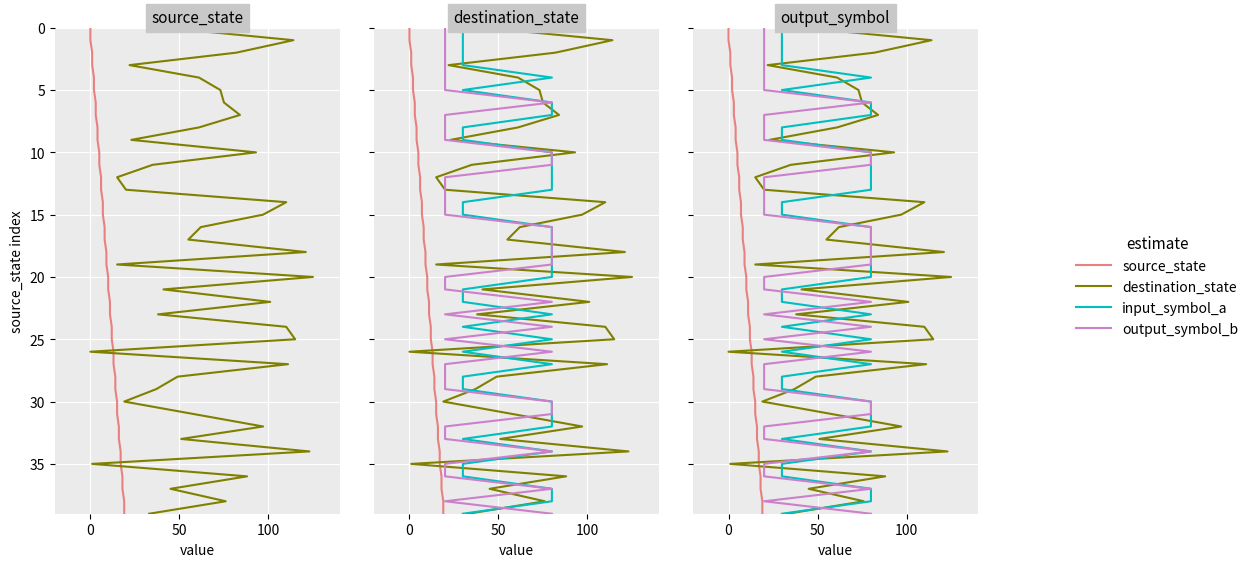

True or false: input_symbol_a has more than 2 points higher than both neighbors.

False